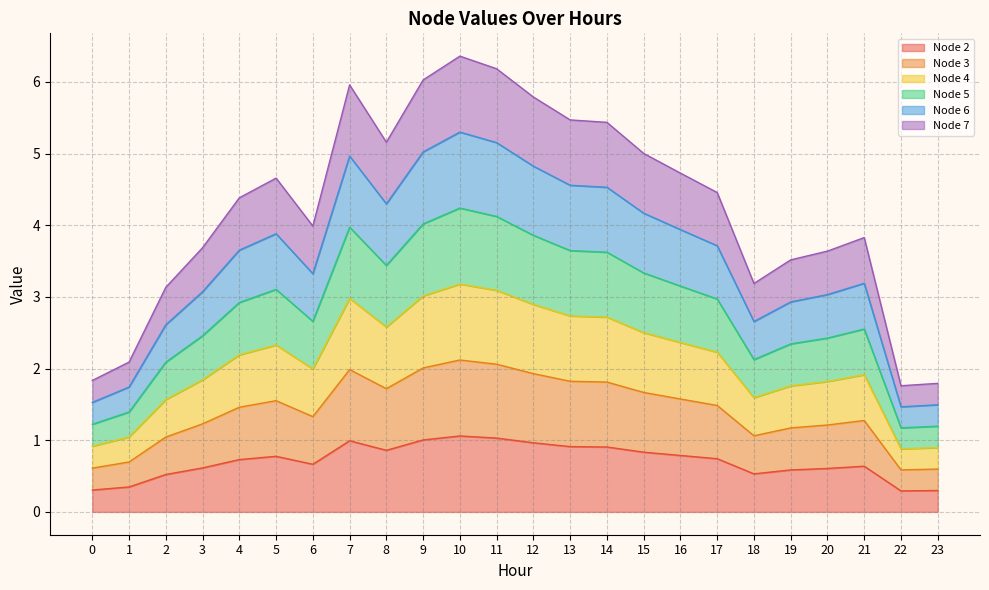

How many interior local valleys does the Node 5 series have?

4